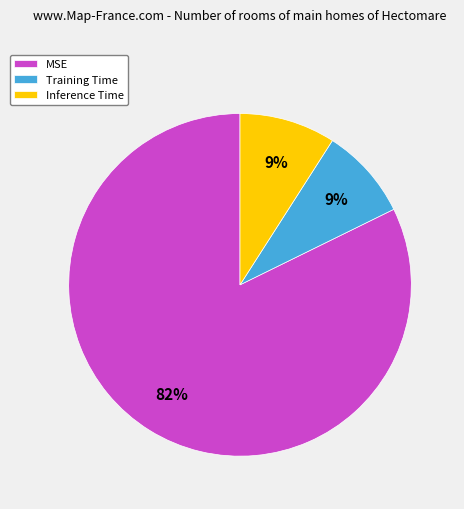

Is it true that Training Time is 19% of the pie?

False